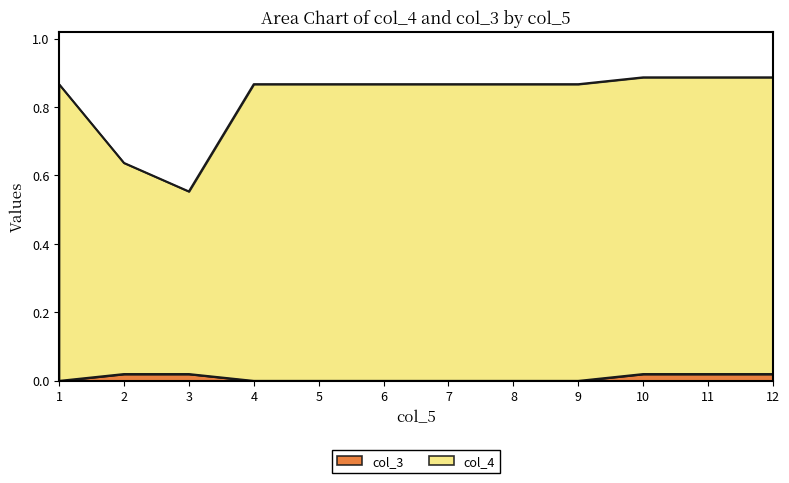

Which series has the largest total across all categories?

col_4